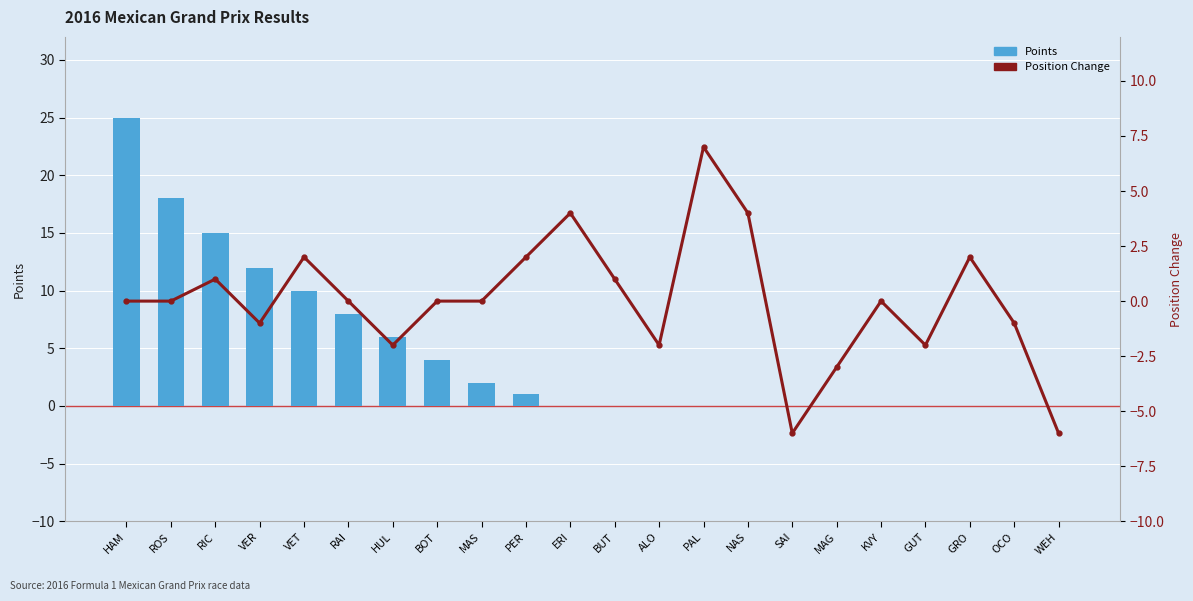

Is it true that Position Change equals 2 at RIC?

False